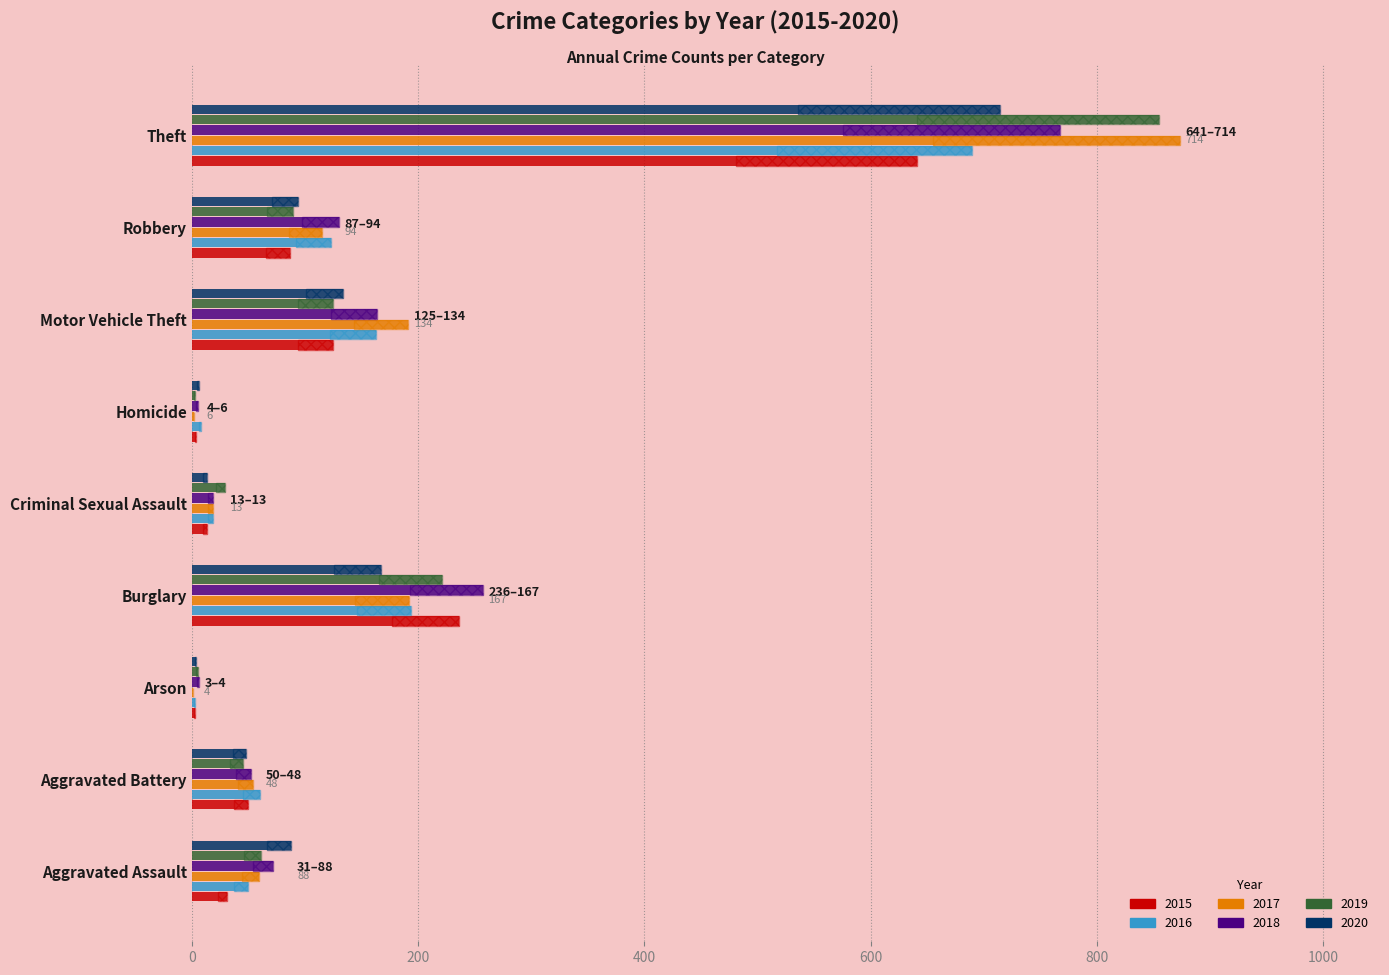

At which label is 2017 closest to 437?

Burglary